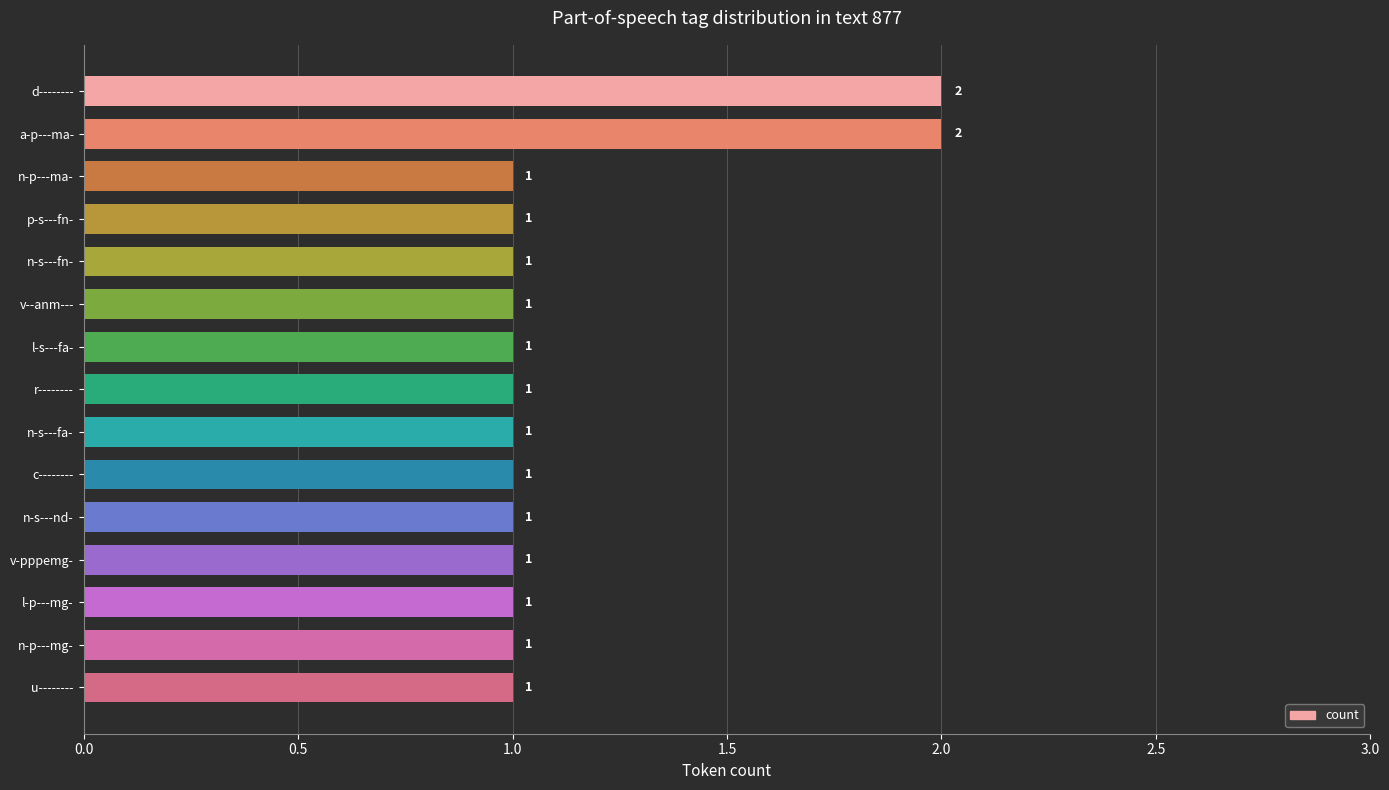

Is it true that the value at a-p---ma- is 3?

False